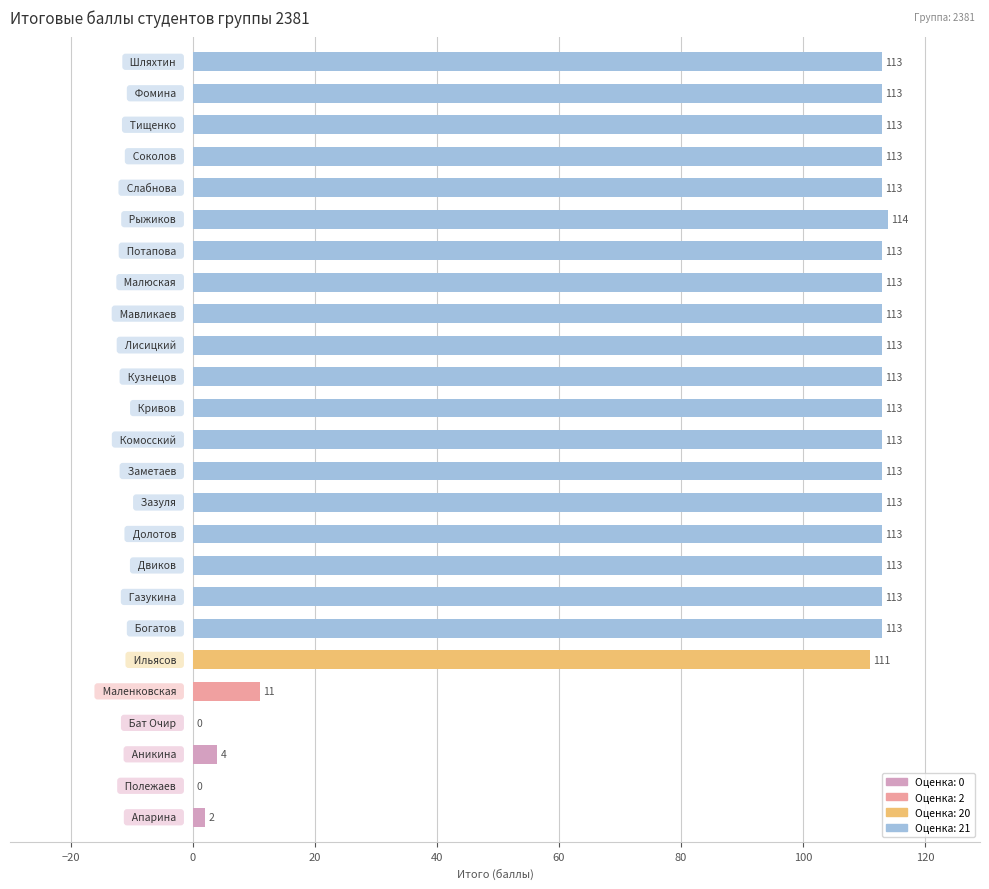

What is the sum of all values?

2276